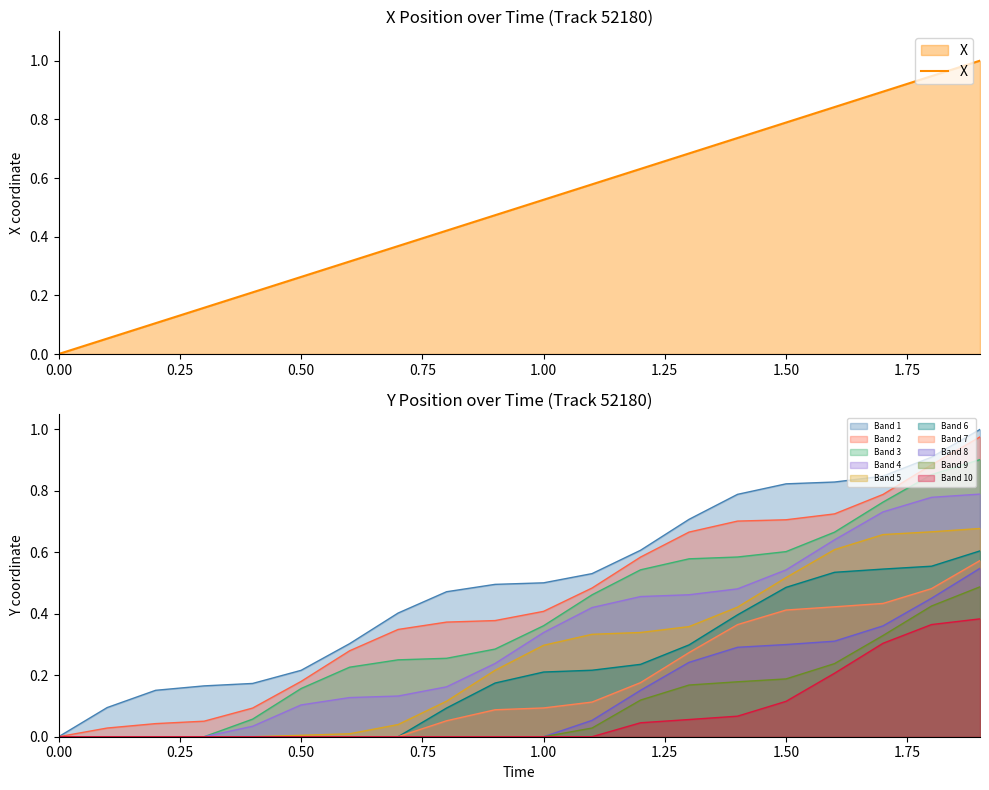

What is the difference between the second highest and second lowest values?

0.9